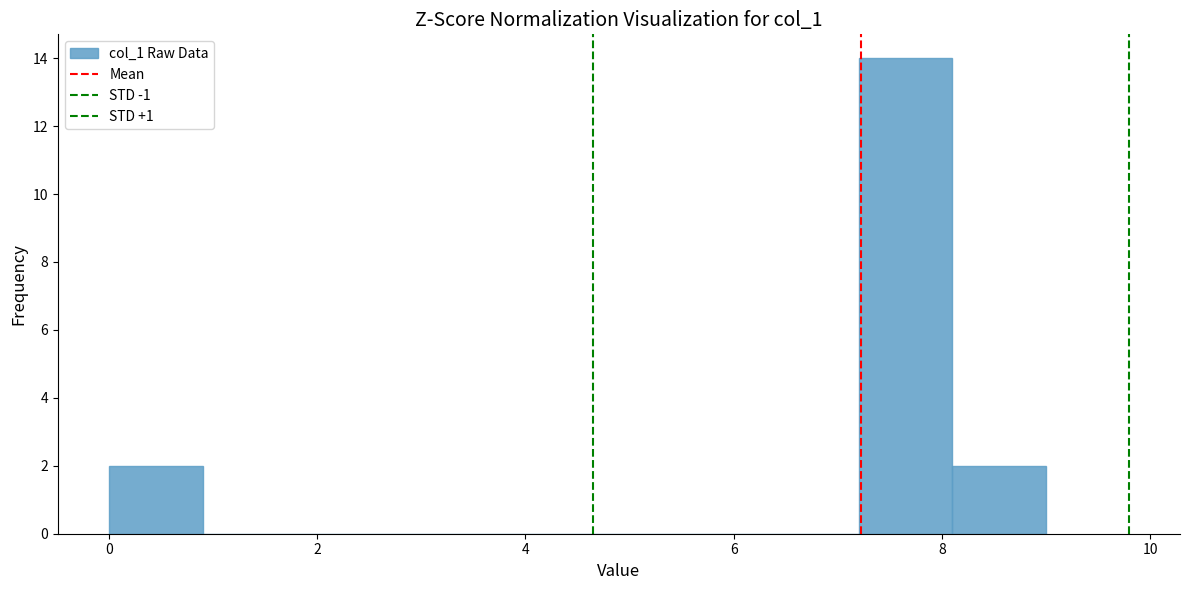

What is the height of the bar covering 7.2 to 8.1 on the x-axis? Neither the bar edges nor the heights are printed on the chart, so give them approximately, as read against the axes.

14